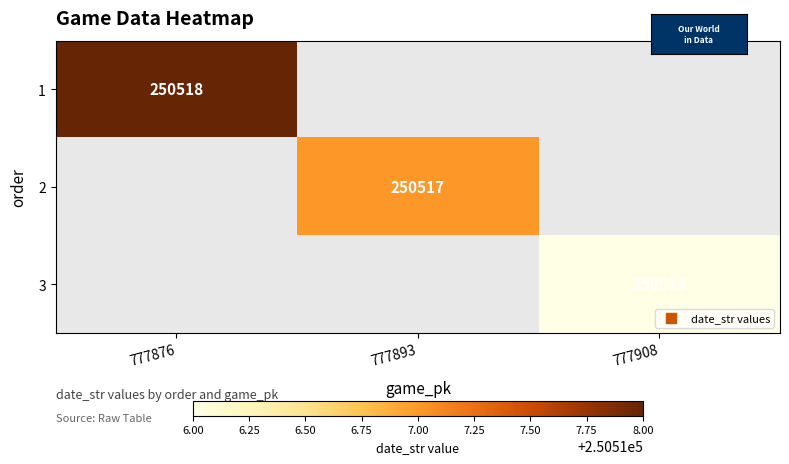

How many series are shown in this chart?

3